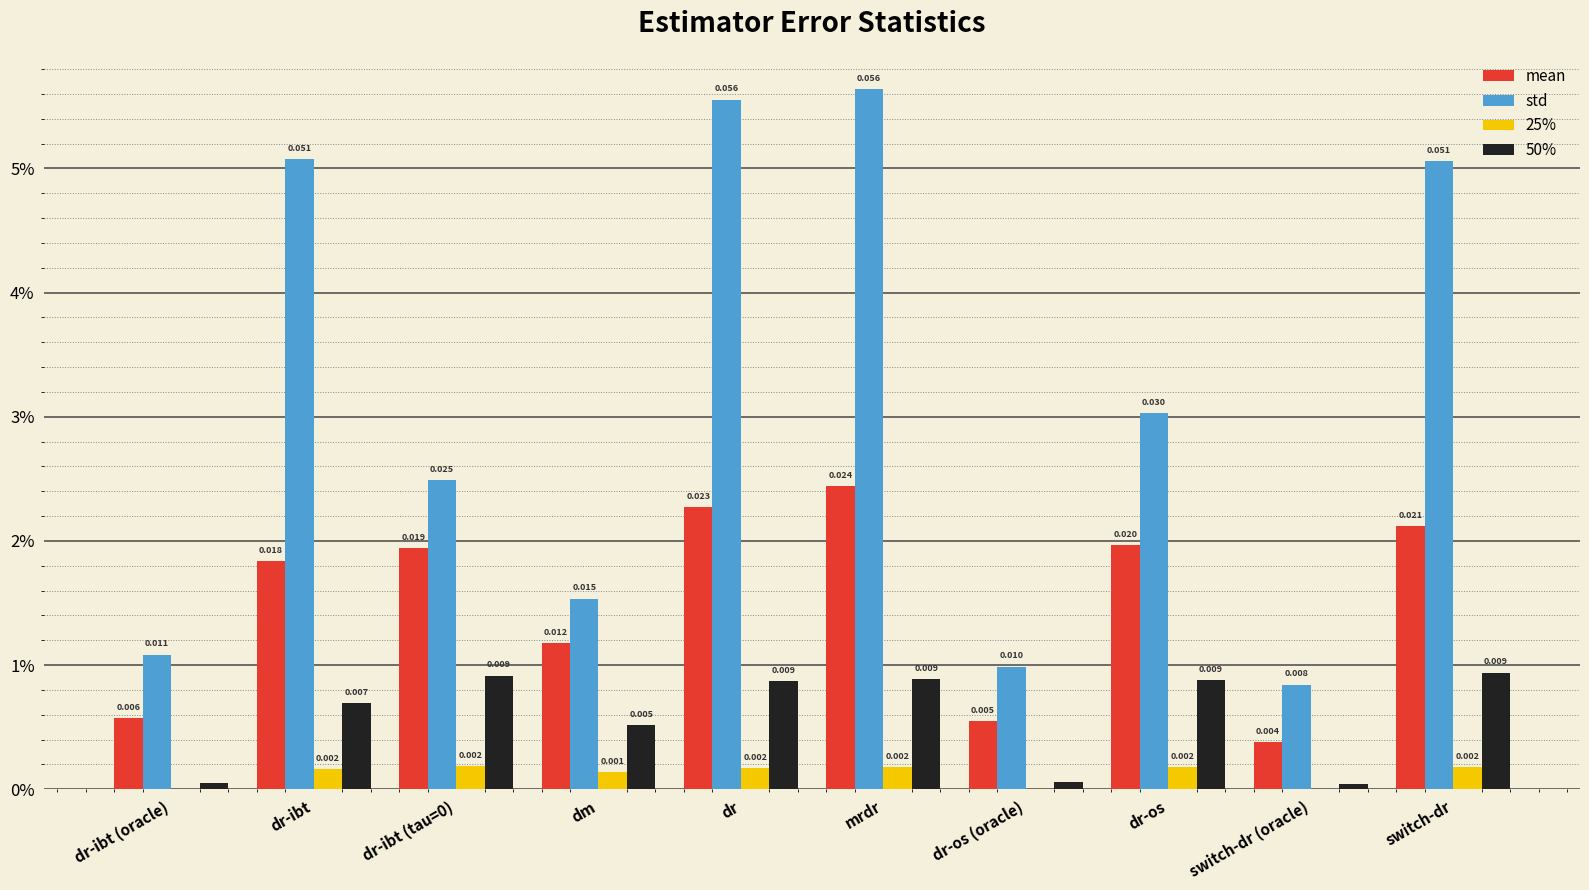

Rank the series at mrdr from lowest to highest value.

25%, 50%, mean, std